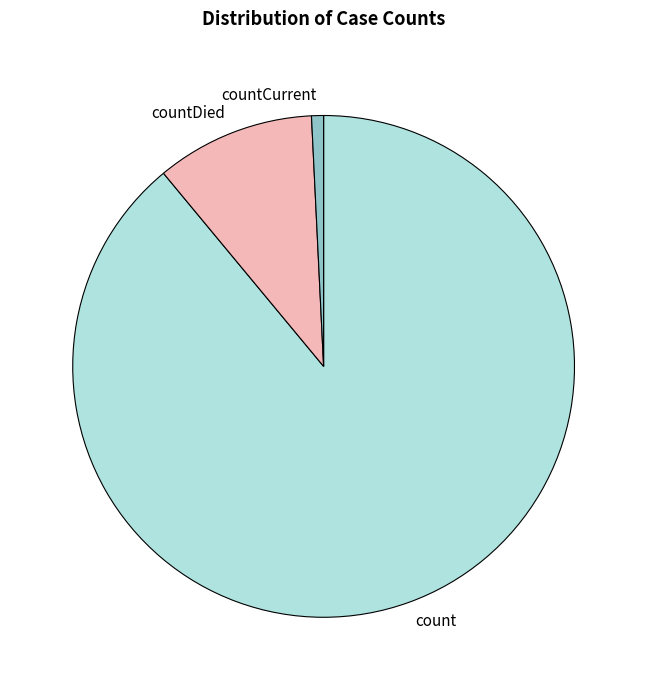

Does count represent more than half of the total?

Yes